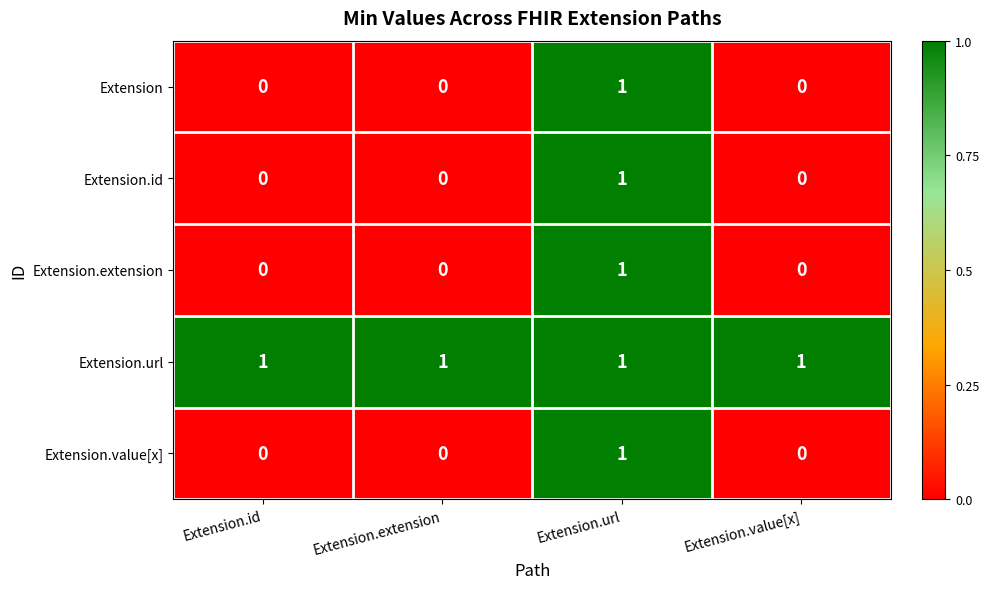

At which label does Extension.extension reach its peak?

Extension.url